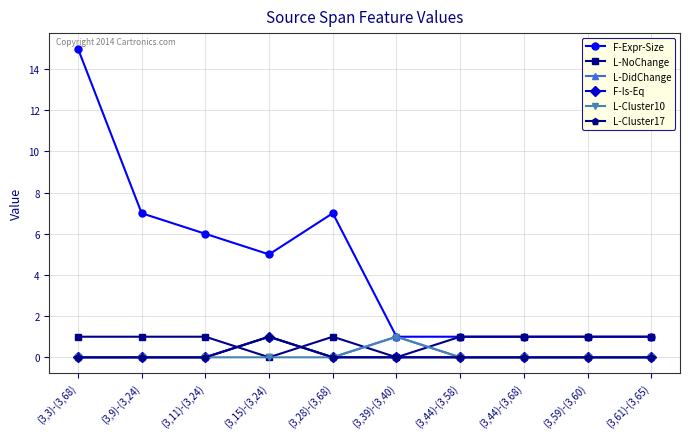

List the series in order of their peak value, lowest first.

L-NoChange, L-DidChange, F-Is-Eq, L-Cluster10, L-Cluster17, F-Expr-Size